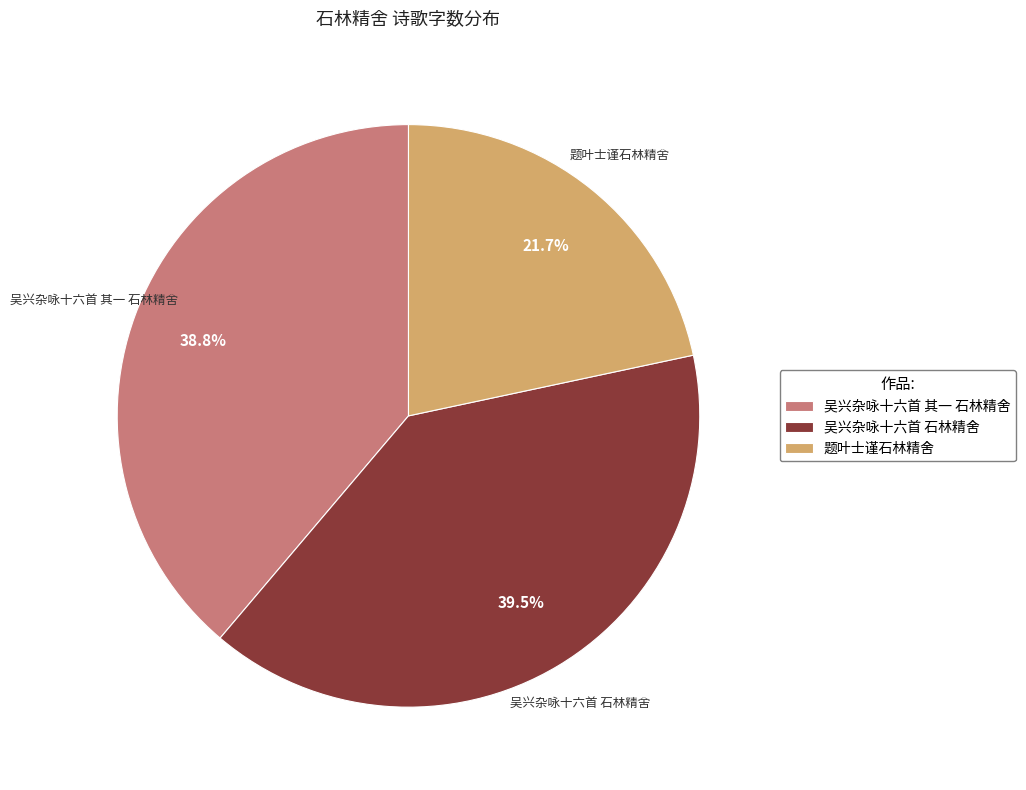

To the nearest percent, what percentage of the pie is 题叶士谨石林精舍?

22%